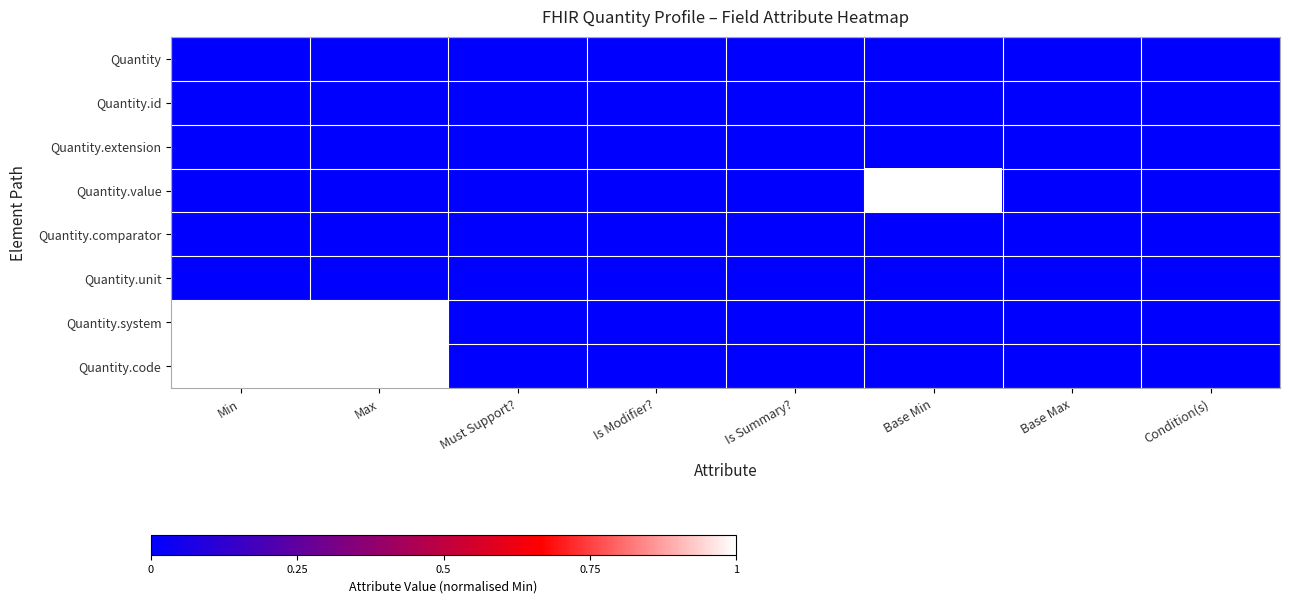

Reading right to left, list all the values displayed in this chart.

Quantity: Condition(s)=0	Base Max=0	Base Min=0	Is Summary?=0	Is Modifier?=0	Must Support?=0	Max=0	Min=0
Quantity.id: Condition(s)=0	Base Max=0	Base Min=0	Is Summary?=0	Is Modifier?=0	Must Support?=0	Max=0	Min=0
Quantity.extension: Condition(s)=0	Base Max=0	Base Min=0	Is Summary?=0	Is Modifier?=0	Must Support?=0	Max=0	Min=0
Quantity.value: Condition(s)=0	Base Max=0	Base Min=1	Is Summary?=0	Is Modifier?=0	Must Support?=0	Max=0	Min=0
Quantity.comparator: Condition(s)=0	Base Max=0	Base Min=0	Is Summary?=0	Is Modifier?=0	Must Support?=0	Max=0	Min=0
Quantity.unit: Condition(s)=0	Base Max=0	Base Min=0	Is Summary?=0	Is Modifier?=0	Must Support?=0	Max=0	Min=0
Quantity.system: Condition(s)=0	Base Max=0	Base Min=0	Is Summary?=0	Is Modifier?=0	Must Support?=0	Max=1	Min=1
Quantity.code: Condition(s)=0	Base Max=0	Base Min=0	Is Summary?=0	Is Modifier?=0	Must Support?=0	Max=1	Min=1